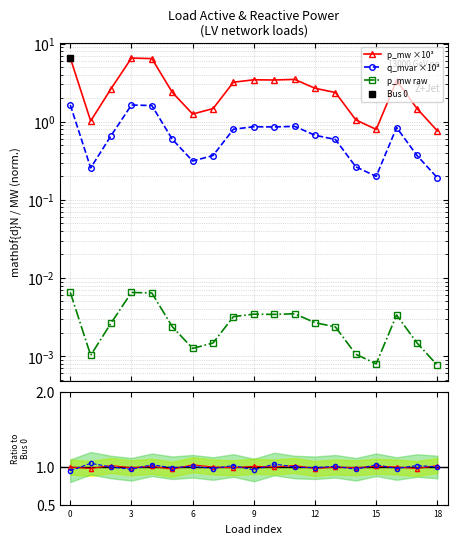

True or false: p_mw ×10³ and p_mw raw cross at least once.

False